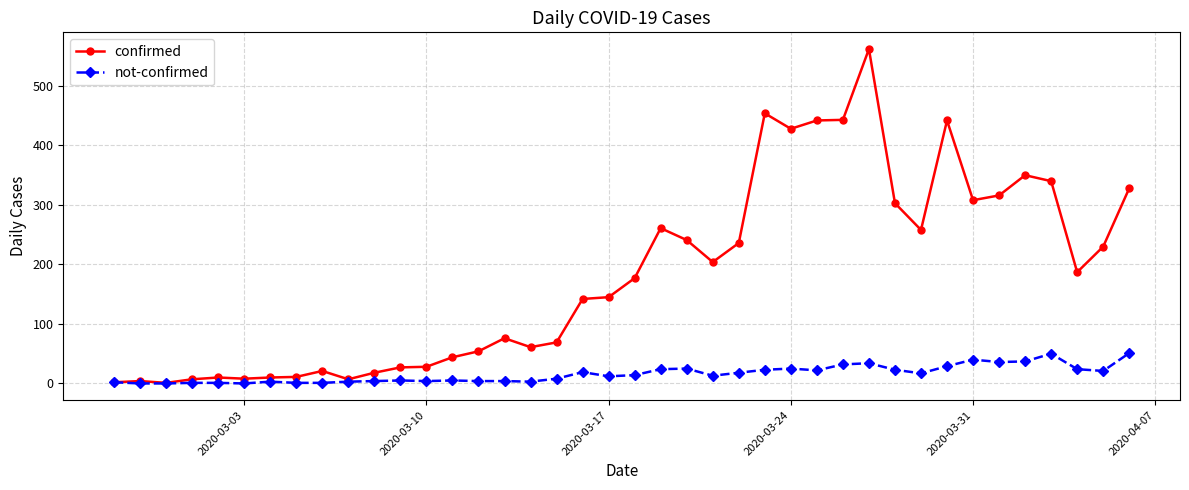

What is the minimum value for confirmed?

1